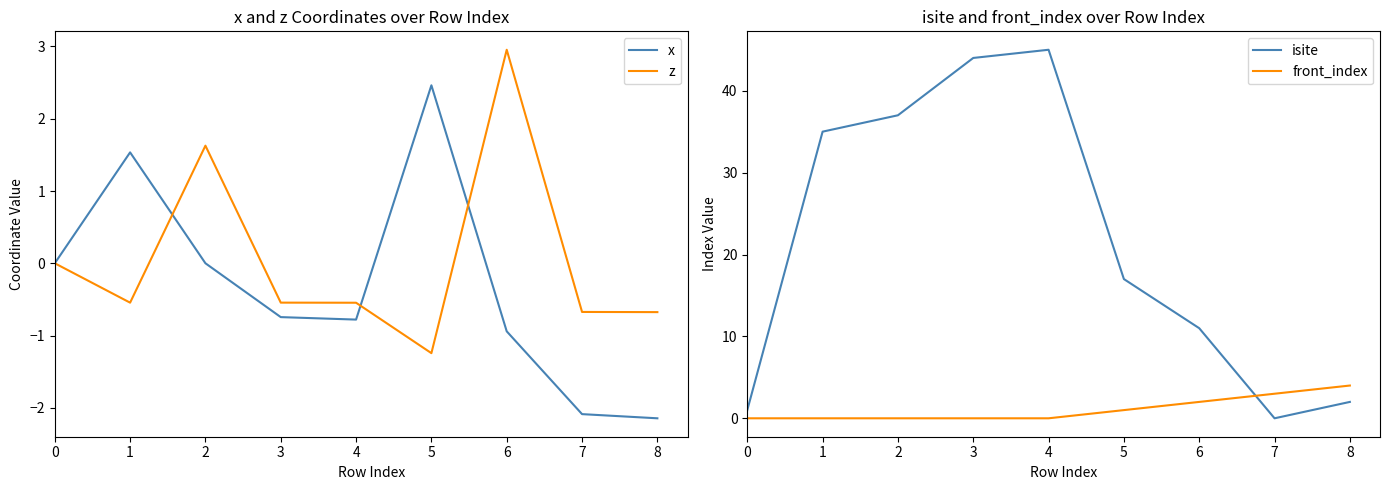

True or false: isite and z cross at least once.

False